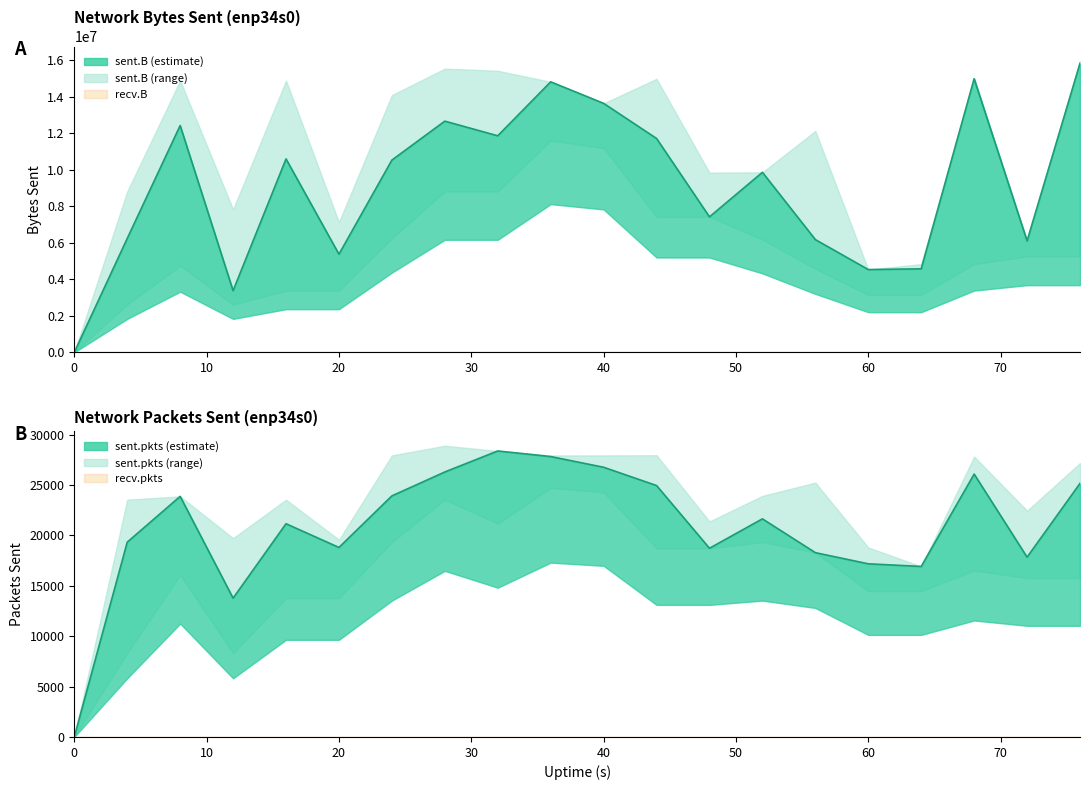

Reading left to right, transcribe all the data shown in this chart.

sent.B (mean): 0	6235913	12419869	3376889	10592424	5373488	10527654	12660536	11858116	14812547	13634523	11711715	7419323	9857940	6174709	4532708	4573918	14982684	6103687	15828609
sent.pkts (mean): 0	19325	23866	13771	21155	18801	23917	26289	28372	27817	26757	24943	18721	21639	18286	17178	16917	26080	17840	25155